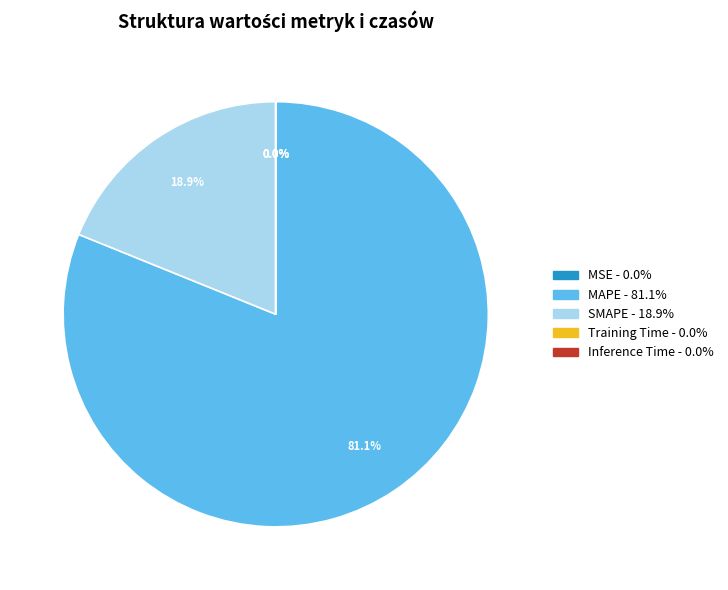

How much of the chart is everything except MAPE?

18.9%